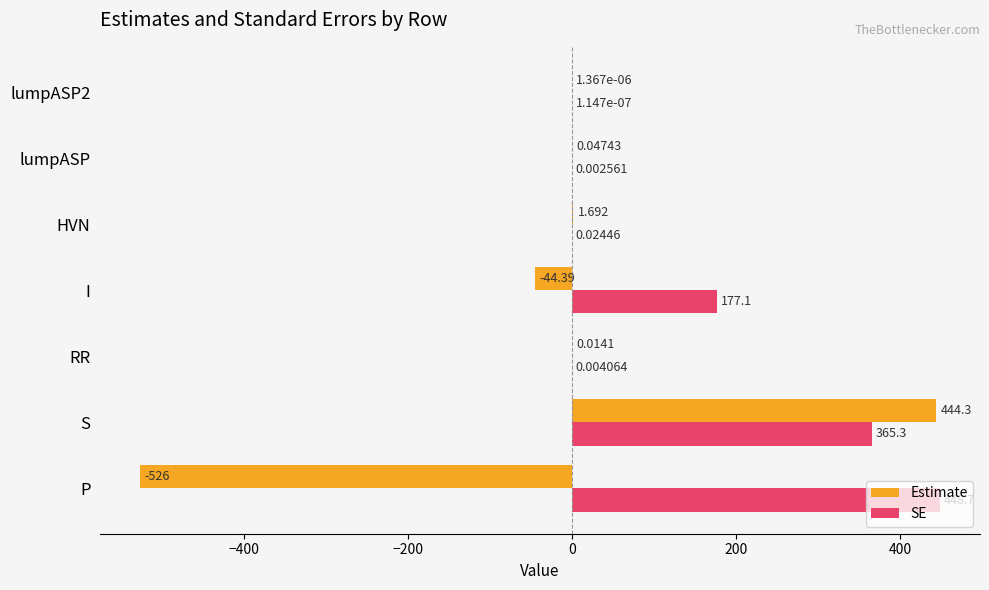

Which category has the highest value in the Estimate series?

S